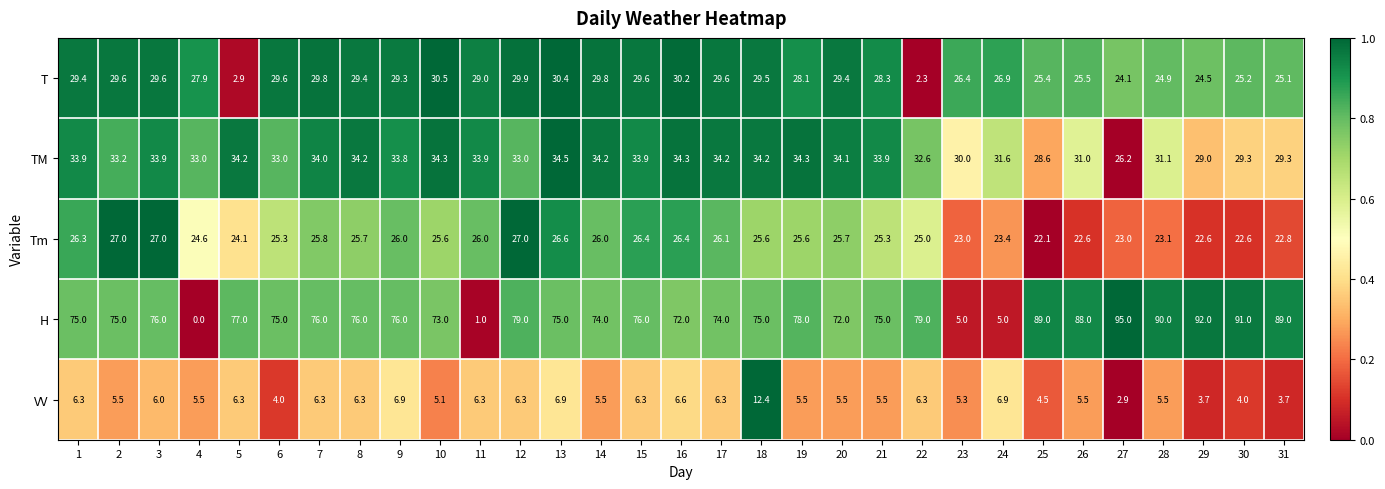

Which label corresponds to the largest value in the chart?

27